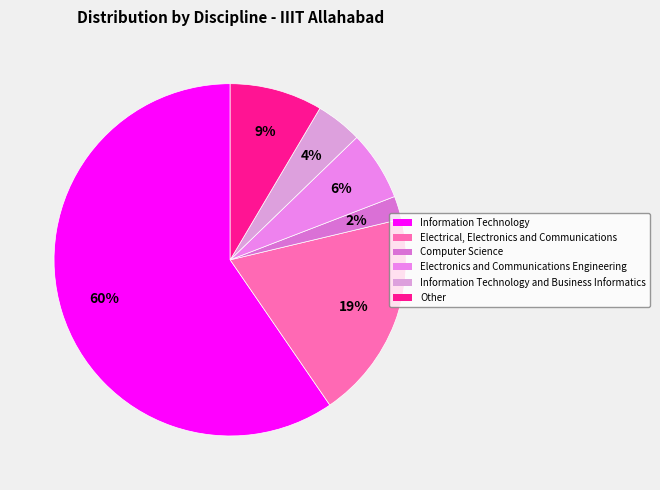

Is there a majority slice in this chart?

Yes